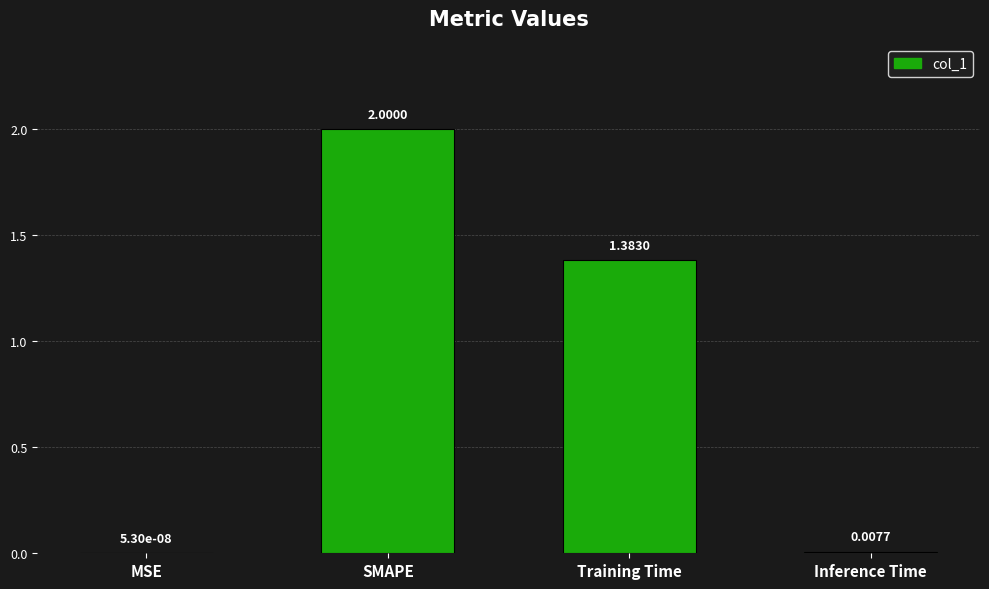

At which category does the chart reach its peak across all series?

SMAPE